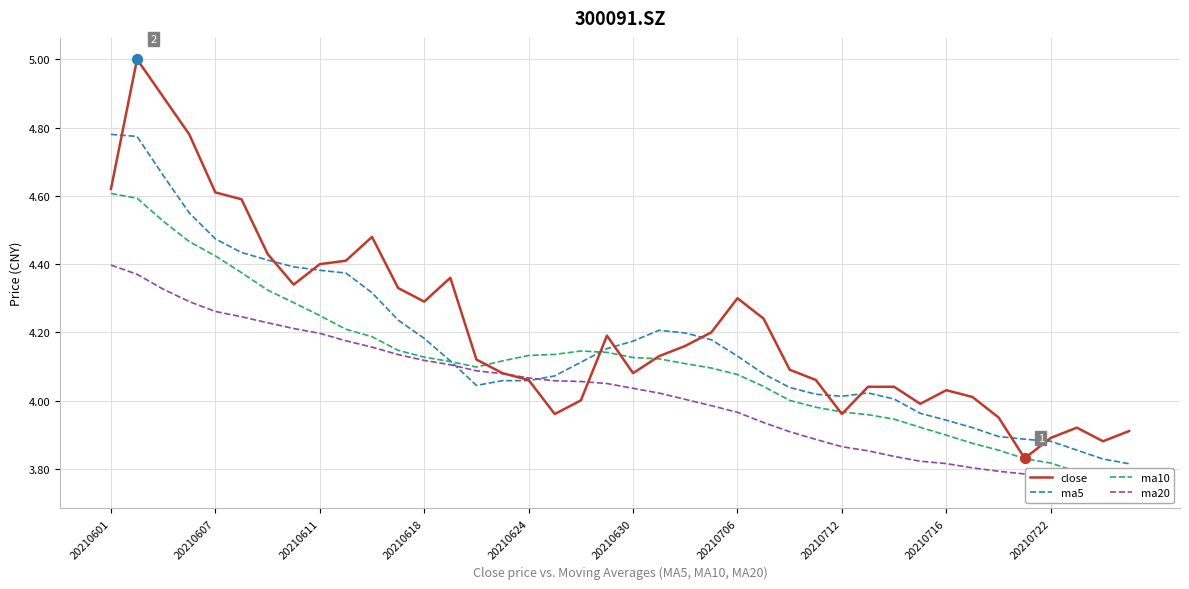

Which series has the largest Y range (max minus min)?

close